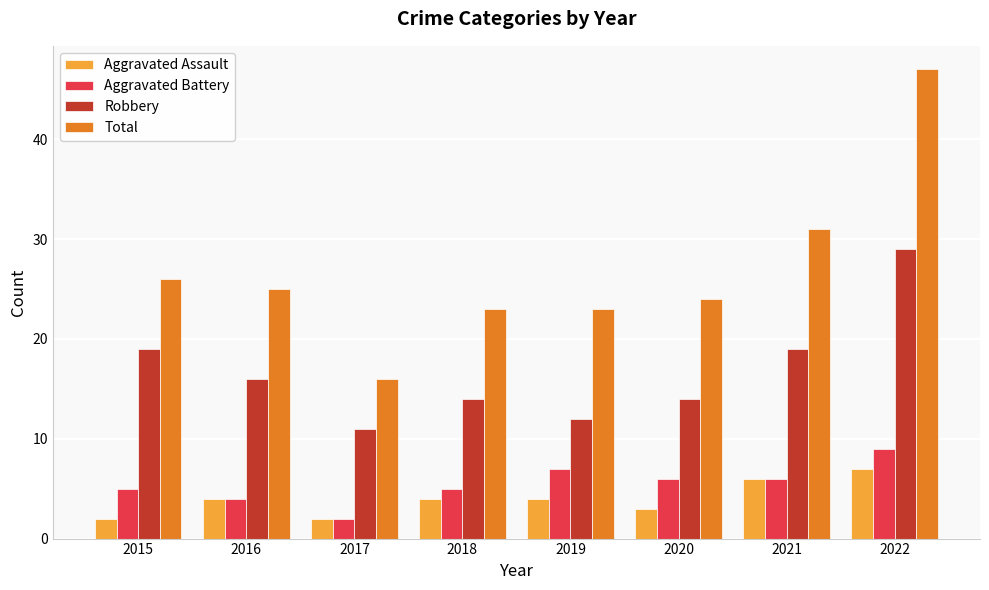

The Robbery series shows 19 at 2021. True or false?

True